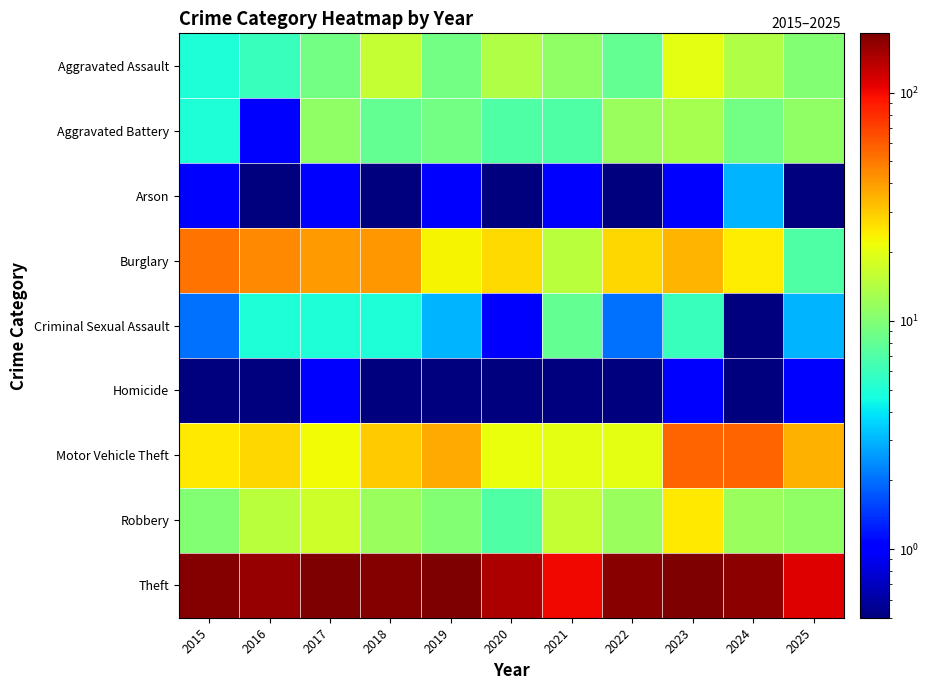

Rank the series by their maximum value, from highest to lowest.

Theft, Motor Vehicle Theft, Burglary, Robbery, Aggravated Assault, Aggravated Battery, Criminal Sexual Assault, Arson, Homicide